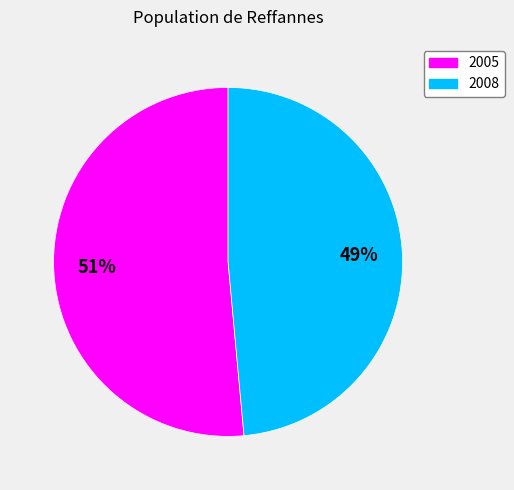

Which has a higher value, 2005 or 2008?

2005